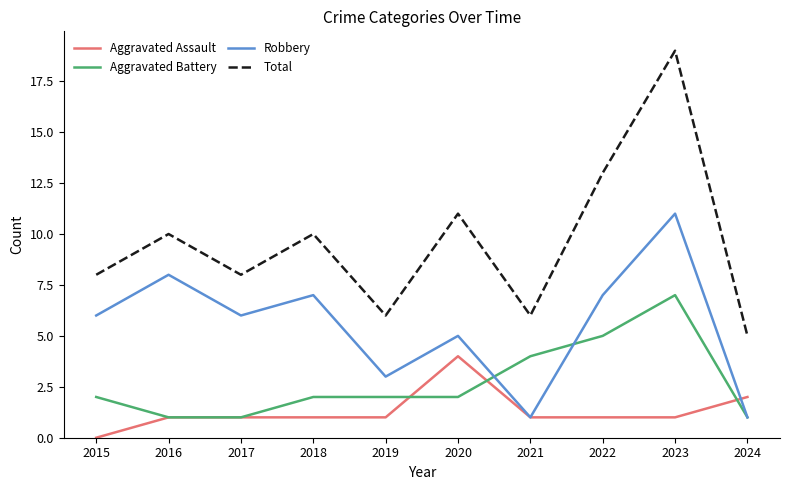

Where is the first local maximum for Robbery?

2016